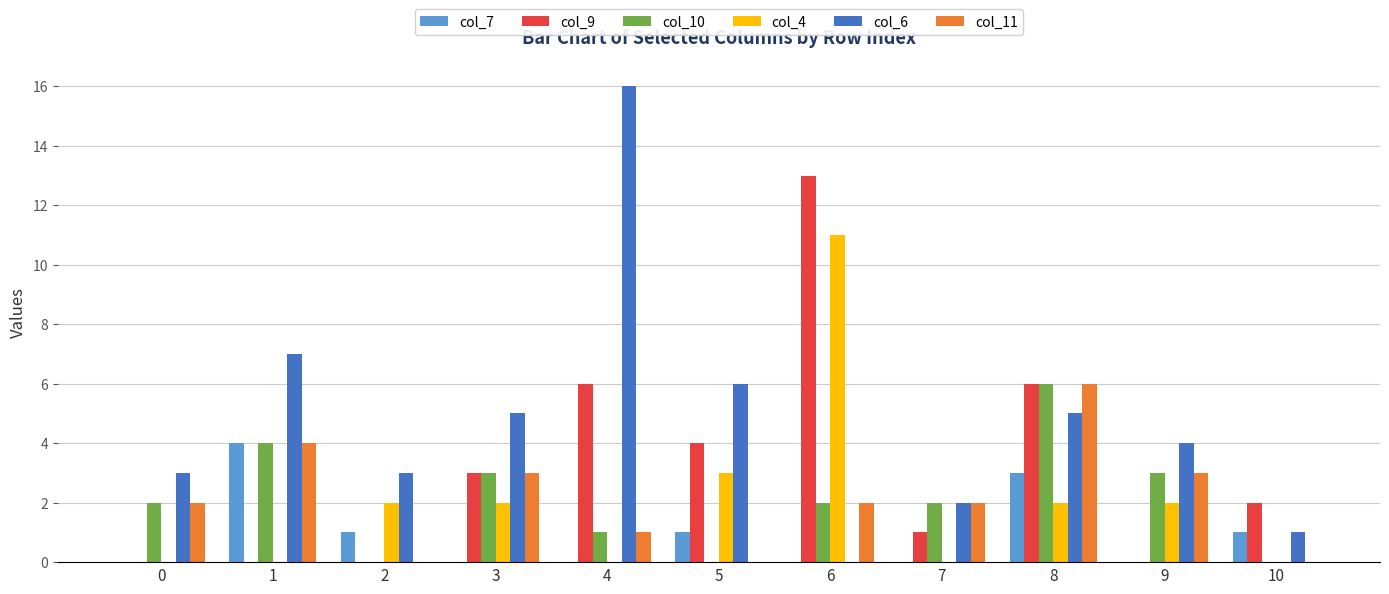

True or false: col_4 has a value of 0 at 1.

True